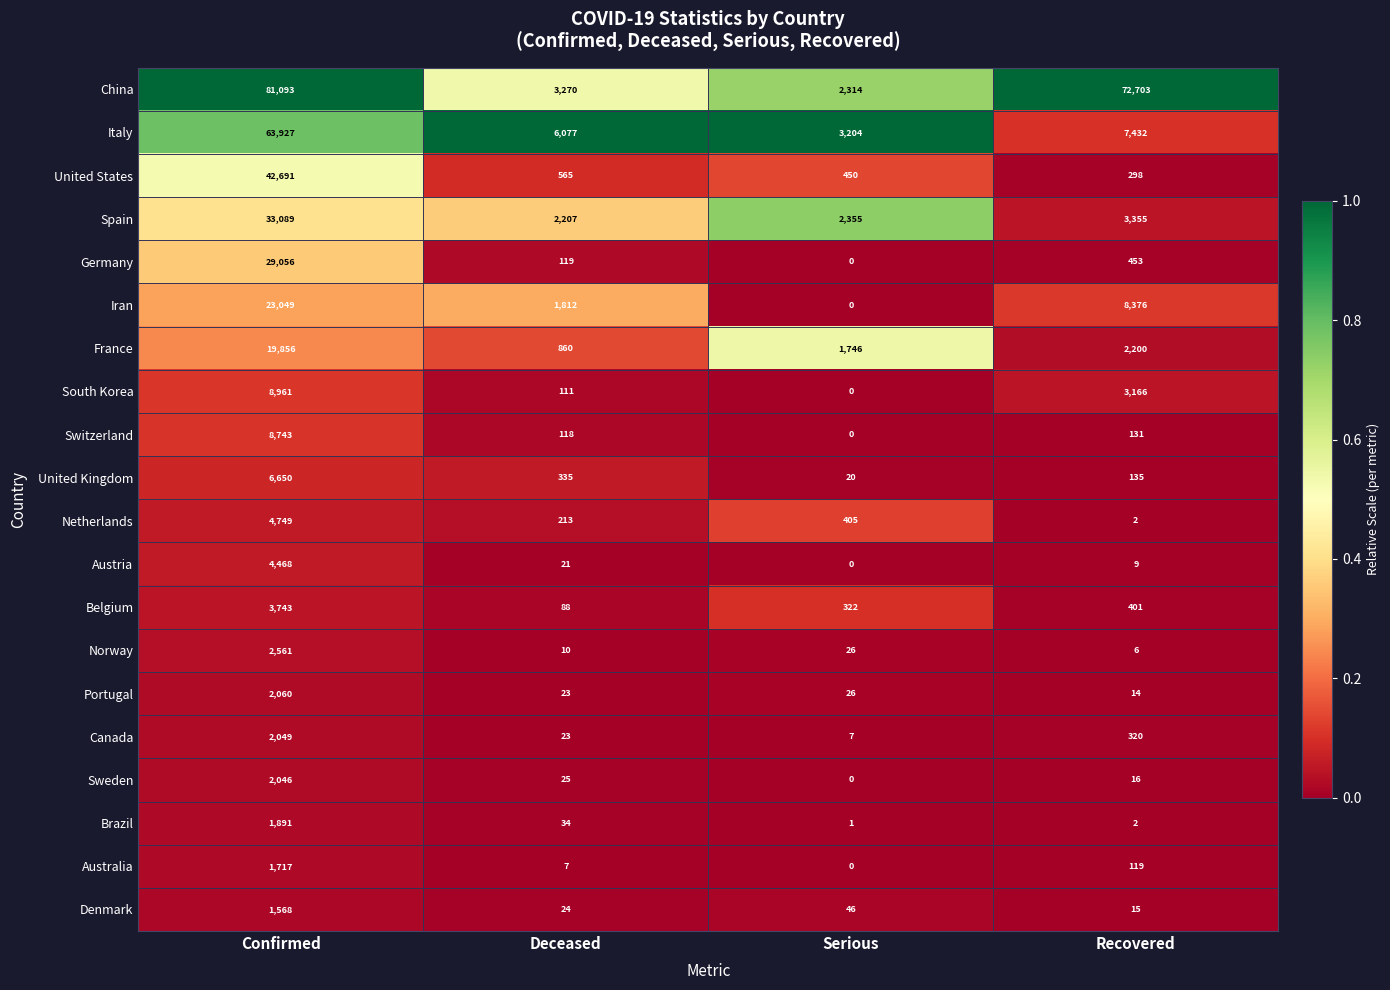

What is the highest value of the Belgium series?

3743